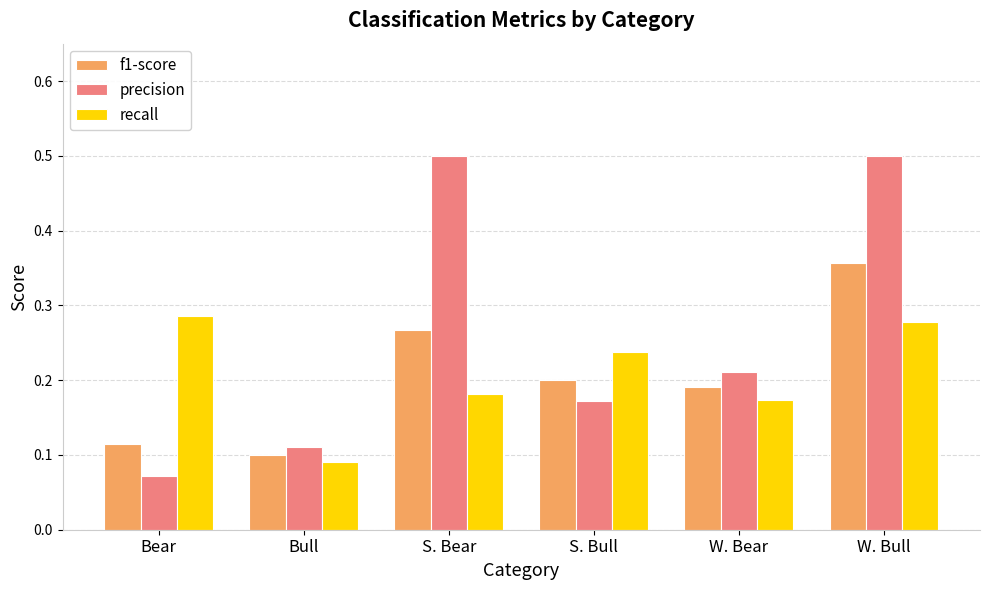

Which series has the largest total across all categories?

precision